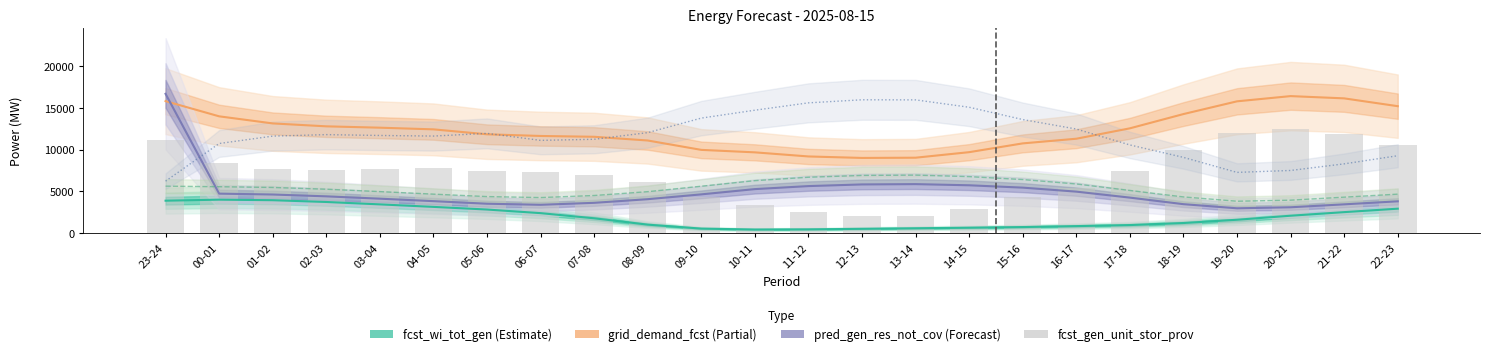

Where is fcst_wi_tot_gen nearest to the value 2205?

20-21